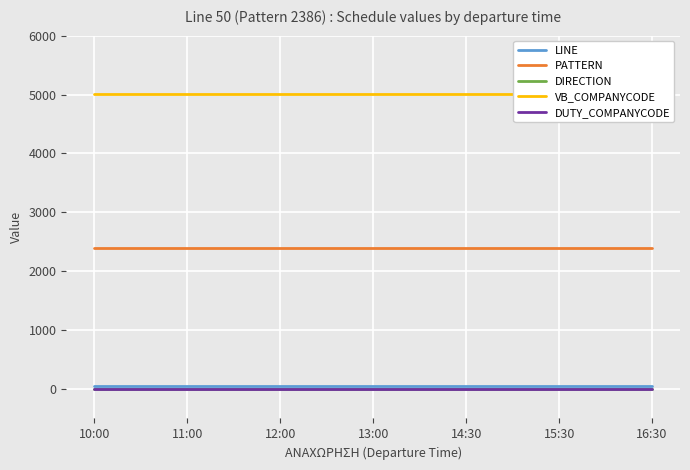

What is the sum of the DIRECTION values at 16:30 and 14:30?

2